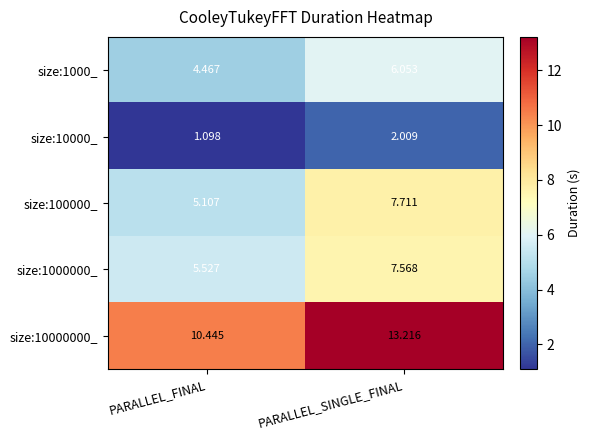

At PARALLEL_FINAL, list the series in order from largest to smallest.

size:10000000_, size:1000000_, size:100000_, size:1000_, size:10000_